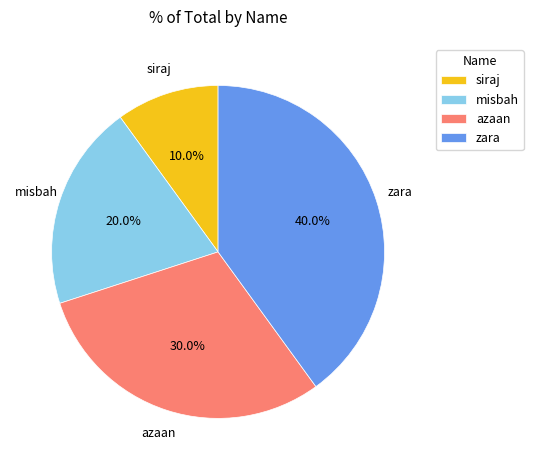

What is the total percentage of misbah and azaan?

50.0%